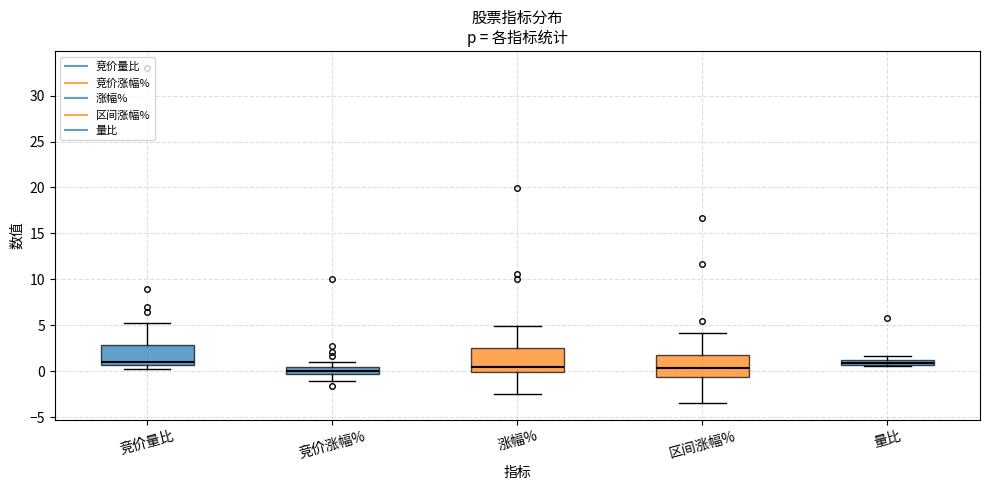

Where is the lower edge of the box for 量比 on the y-axis? The values are not printed on the chart, so give them approximately, as read against the axis.

0.5